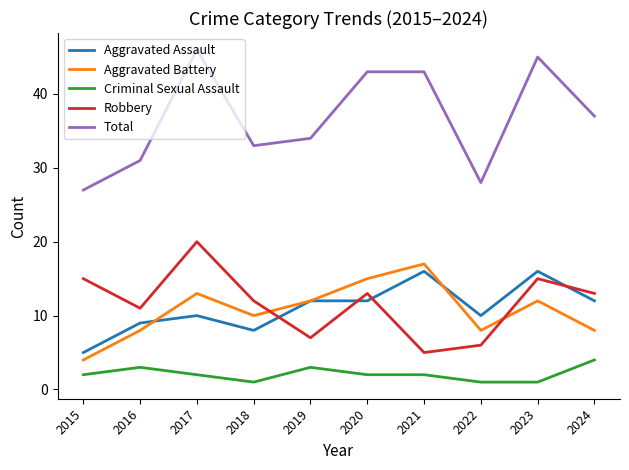

What is the highest value of the Aggravated Battery series?

17